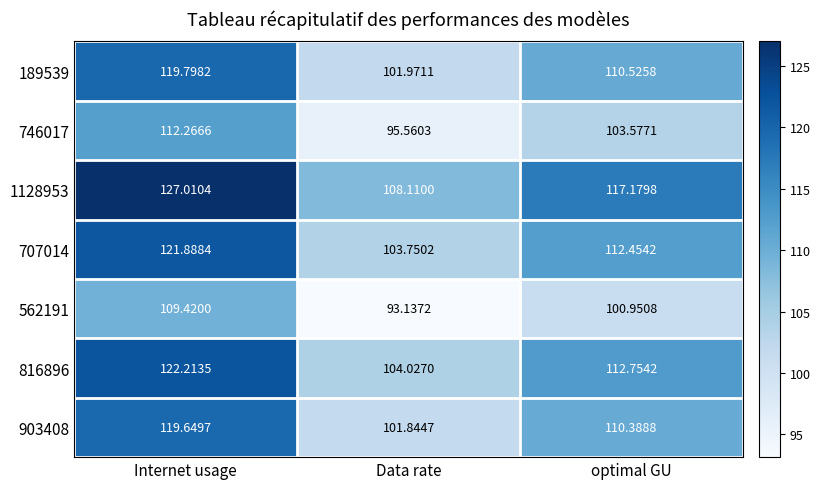

Which label corresponds to the largest value in the chart?

Internet usage